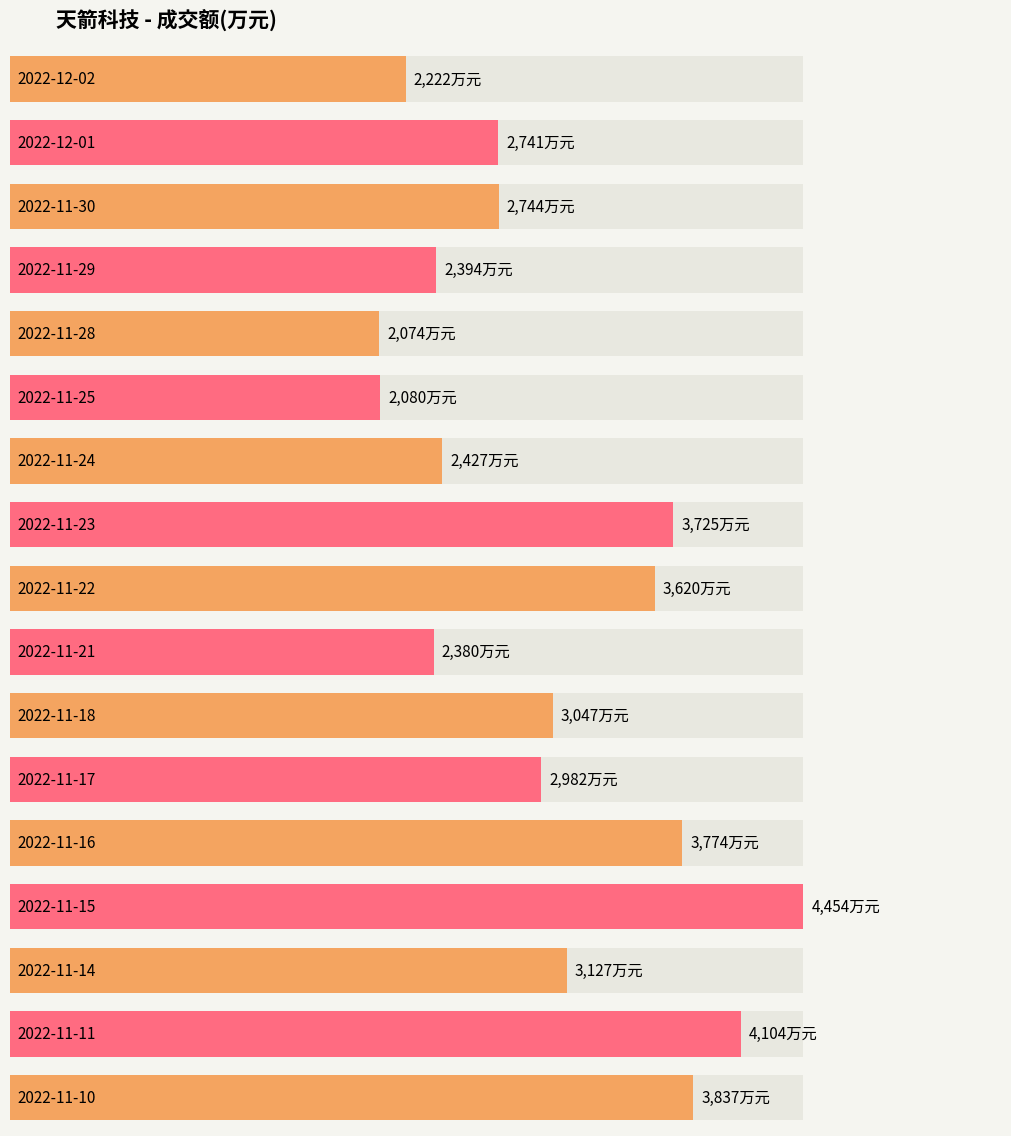

True or false: the data shows 3127 at 2022-11-14.

True